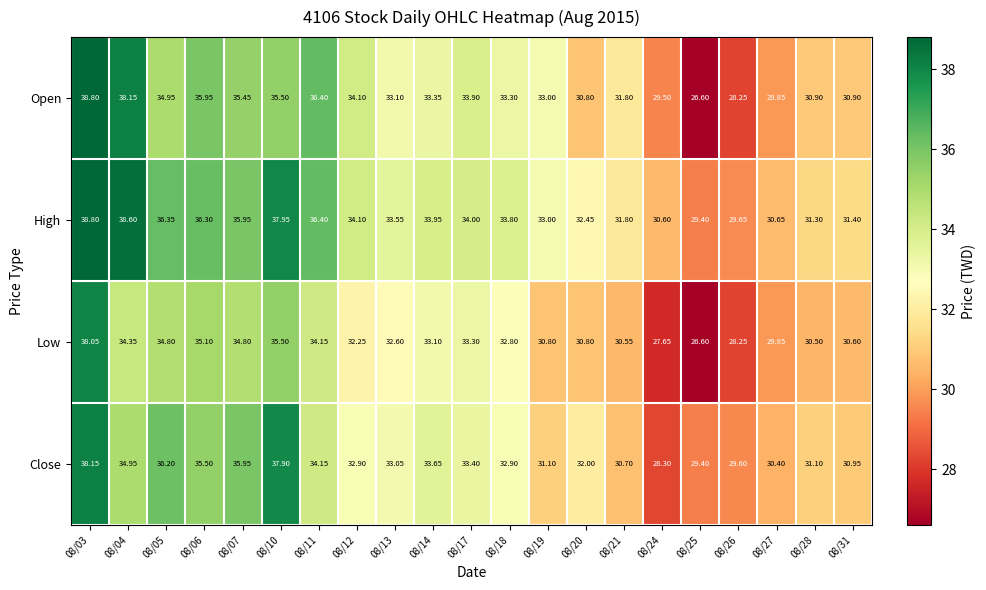

Which label corresponds to the largest value in the chart?

08/03